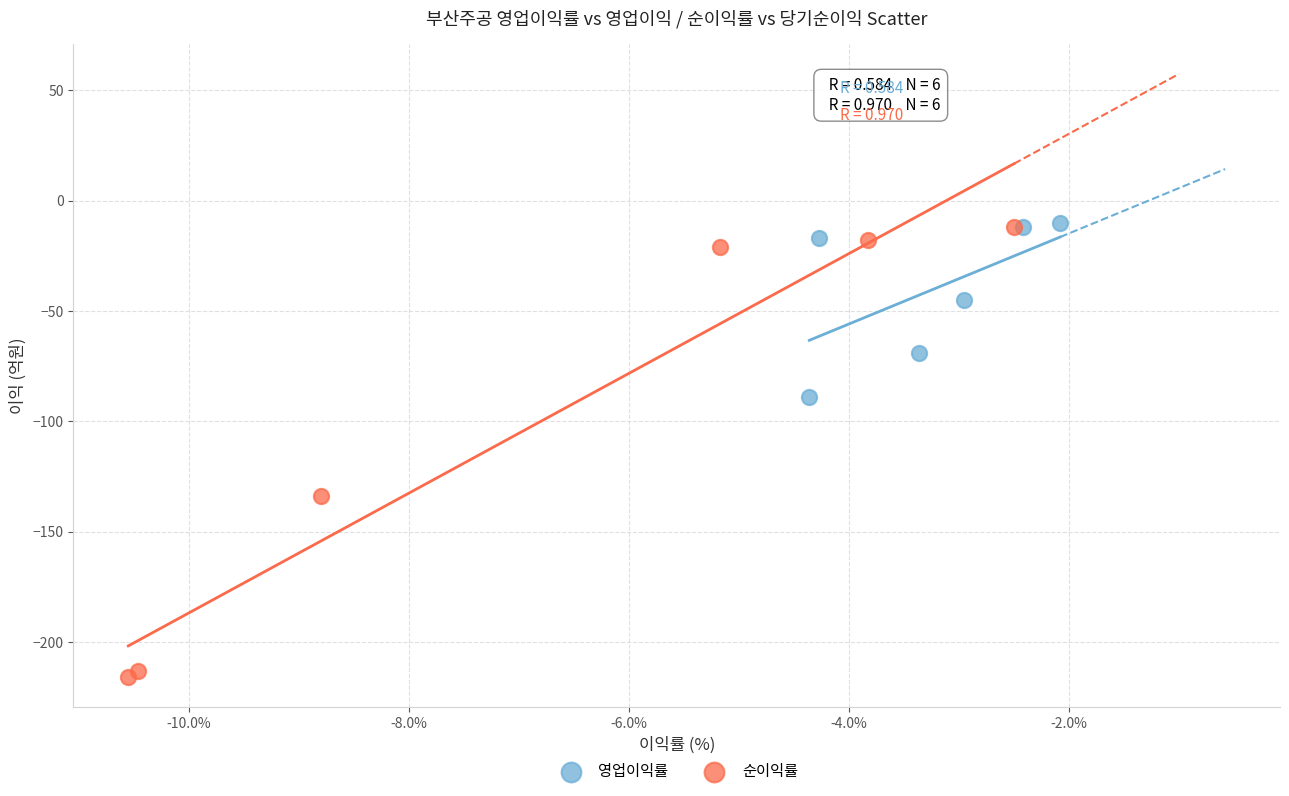

Which series has the largest Y range (max minus min)?

순이익률